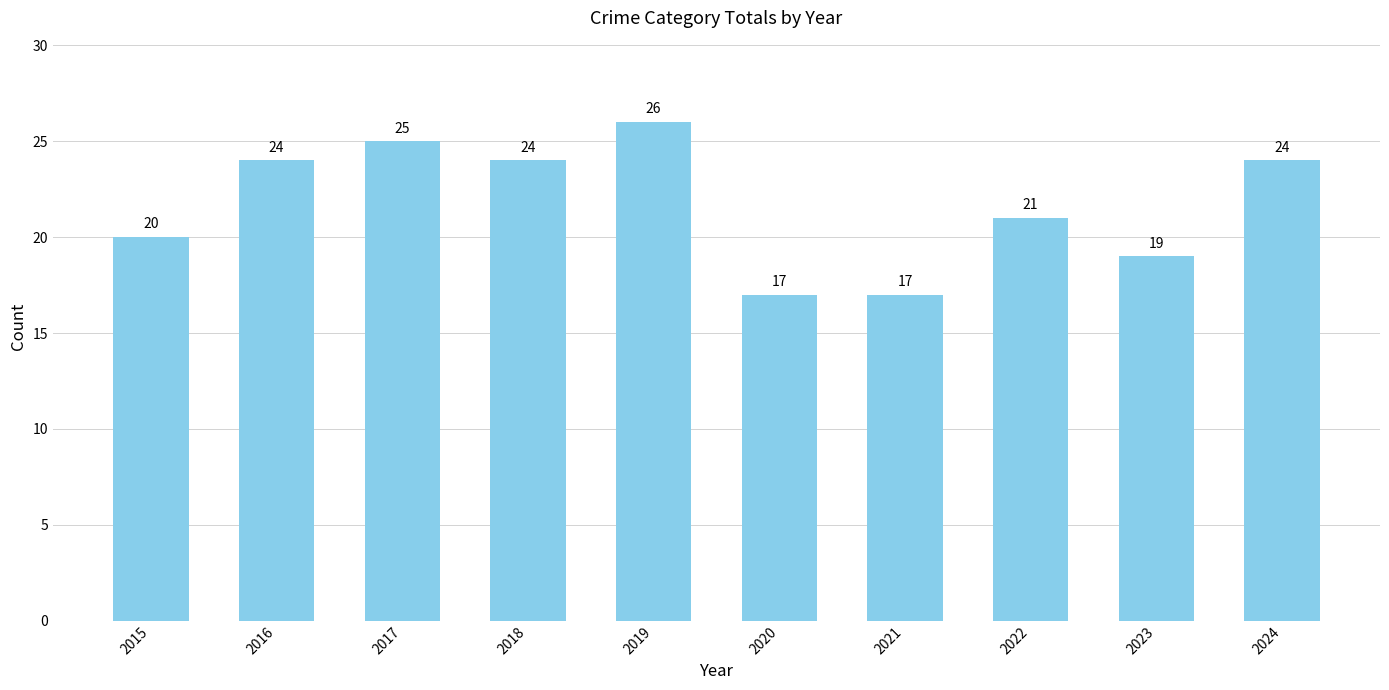

What is the difference between the maximum and minimum values?

9